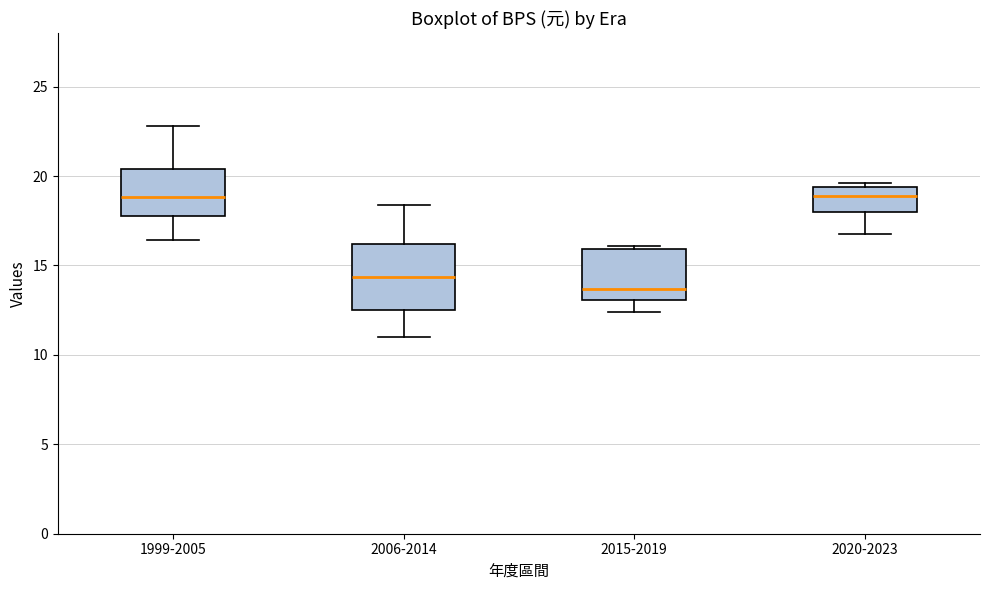

Reading left to right, read every box against the y-axis: the position of its median line, the range the box covers, and the ends of its whiskers. The values are not printed on the chart, so give them approximately, as read against the axis.

1999-2005: median 19.0, box 18.0 to 20.5, whiskers 16.5 to 23.0
2006-2014: median 14.5, box 12.5 to 16.0, whiskers 11.0 to 18.5
2015-2019: median 13.5, box 13.0 to 16.0, whiskers 12.5 to 16.0 (just above the box's upper edge)
2020-2023: median 19.0, box 18.0 to 19.5, whiskers 17.0 to 19.5 (just above the box's upper edge)